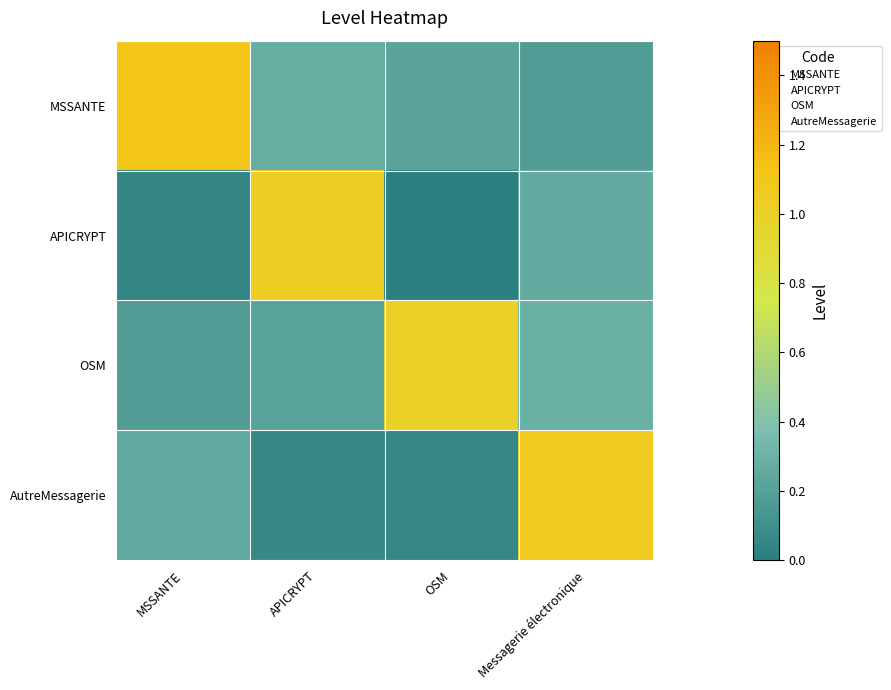

Reading left to right, extract all data points from this chart.

MSSANTE: MSSANTE=1.1	APICRYPT=0.3	OSM=0.2	Messagerie électronique=0.2
APICRYPT: MSSANTE=0.0	APICRYPT=1.0	OSM=0.0	Messagerie électronique=0.3
OSM: MSSANTE=0.2	APICRYPT=0.2	OSM=1.0	Messagerie électronique=0.3
AutreMessagerie: MSSANTE=0.2	APICRYPT=0.1	OSM=0.1	Messagerie électronique=1.1